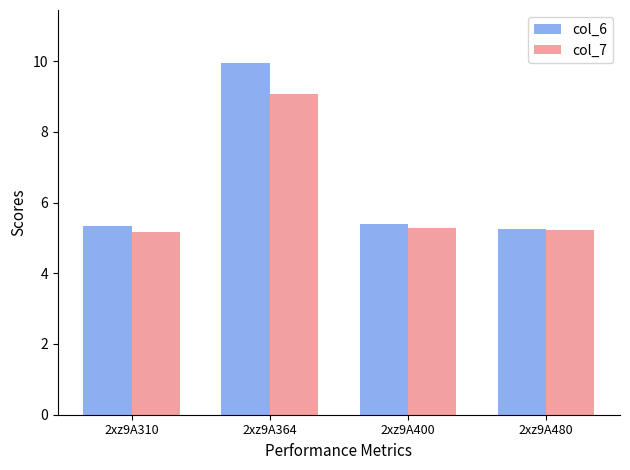

List the series in order of their overall mean, highest first.

col_6, col_7